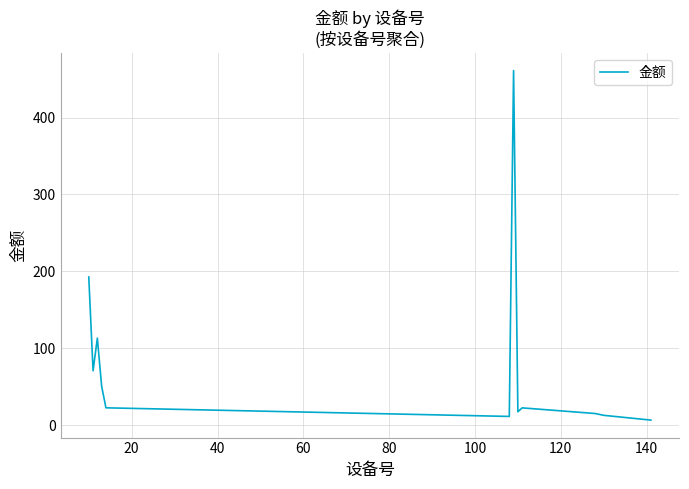

What is the greatest value displayed?

461.0